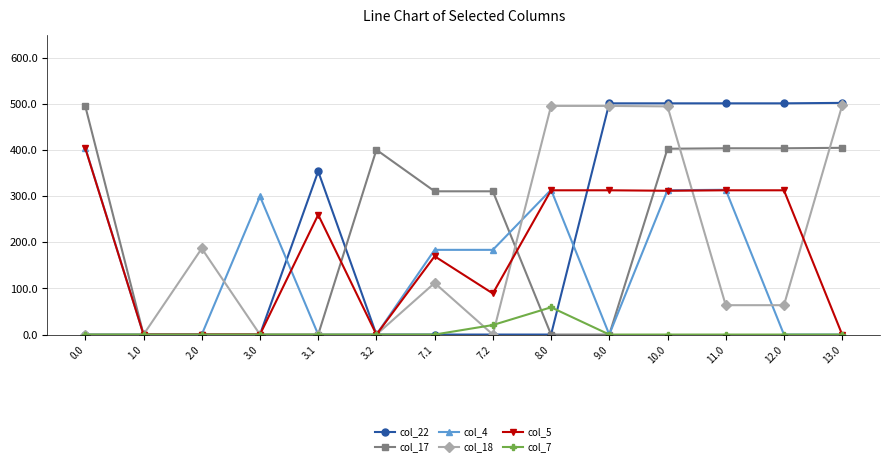

Which series has the largest range (max minus min)?

col_22